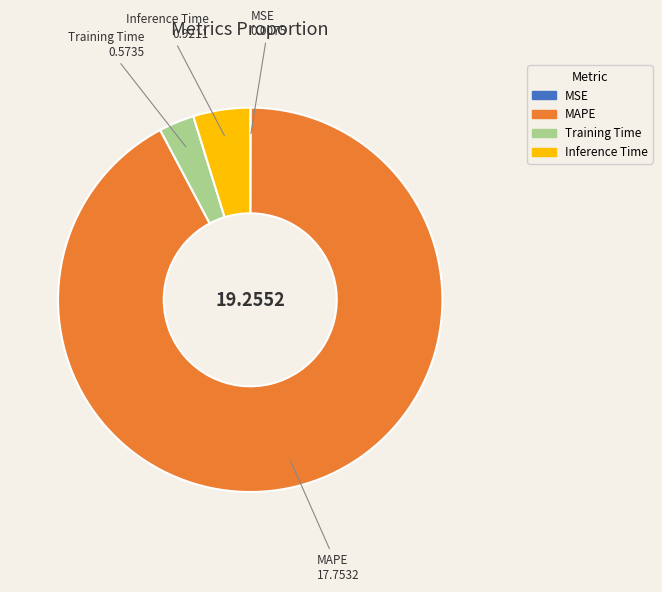

What is the largest slice in the pie chart?

MAPE